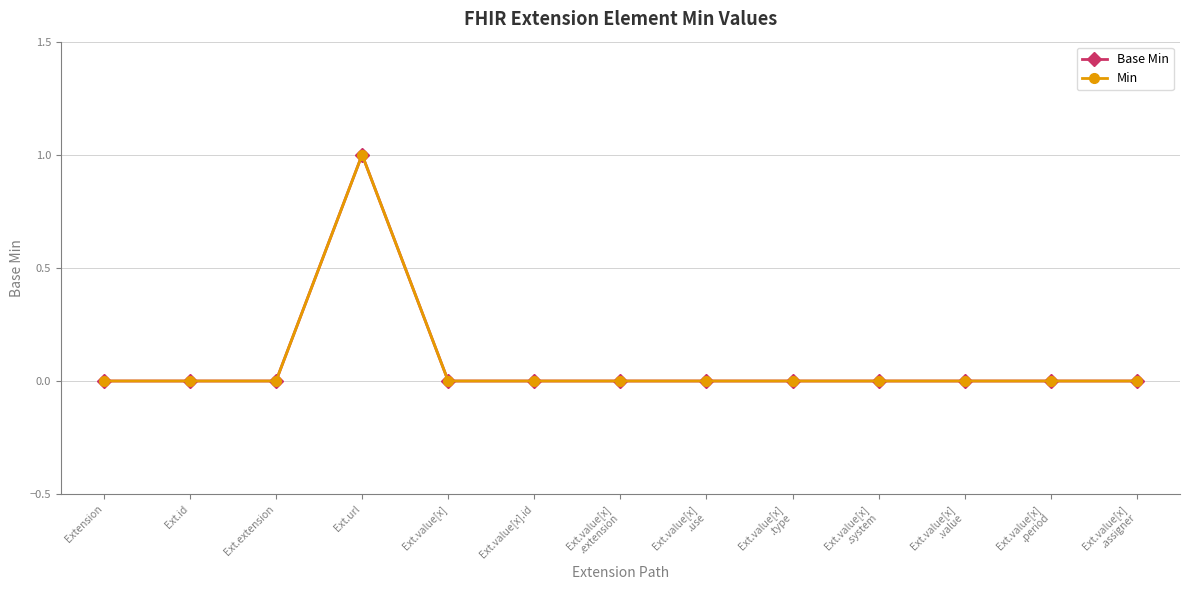

Is the value of Min at Ext.value[x]
.system greater than the value of Base Min at Ext.value[x]
.system?

No